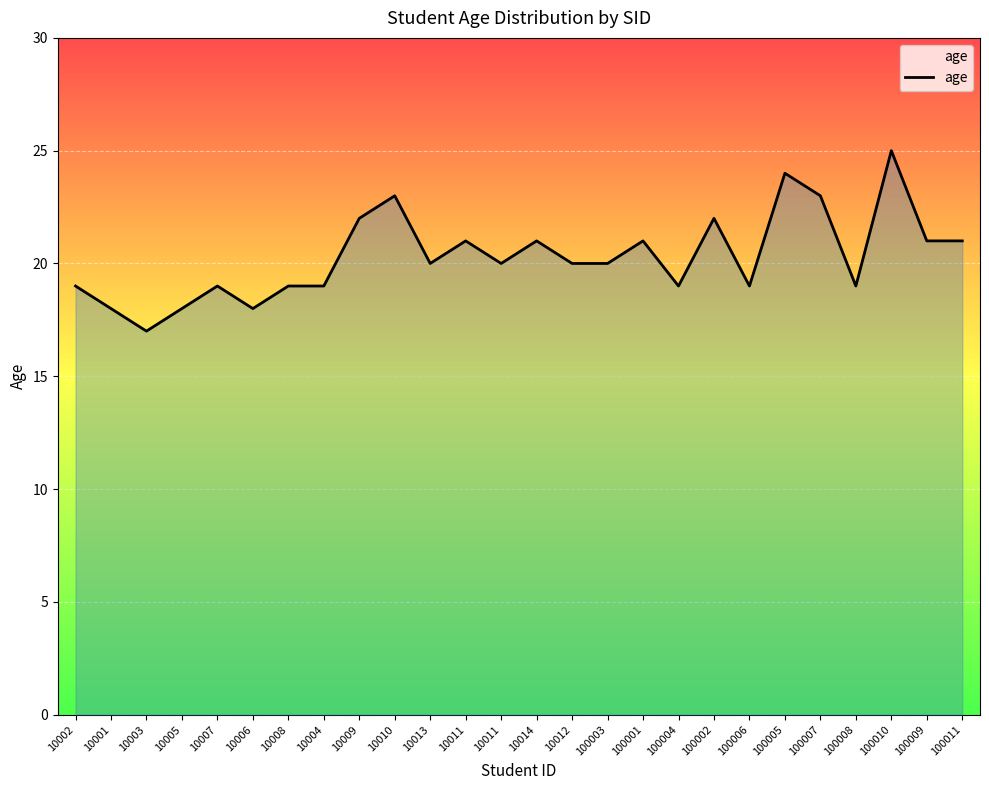

Reading left to right, extract all data points from this chart.

10002=19	10001=18	10003=17	10005=18	10007=19	10006=18	10008=19	10004=19	10009=22	10010=23	10013=20	10011=21	10011=20	10014=21	10012=20	100003=20	100001=21	100004=19	100002=22	100006=19	100005=24	100007=23	100008=19	100010=25	100009=21	100011=21